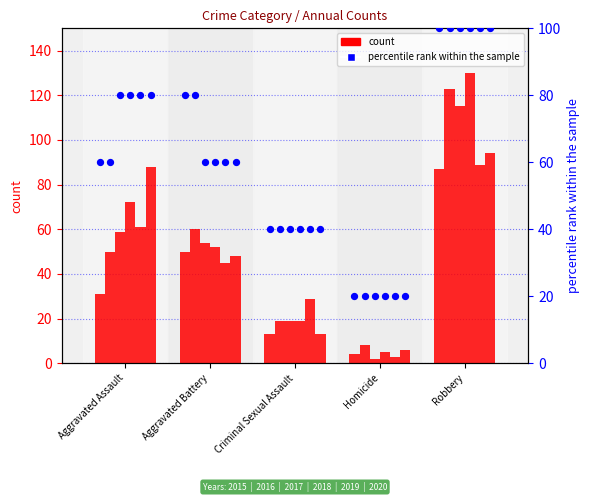

What is the change in value from Aggravated Assault to Homicide?

-40